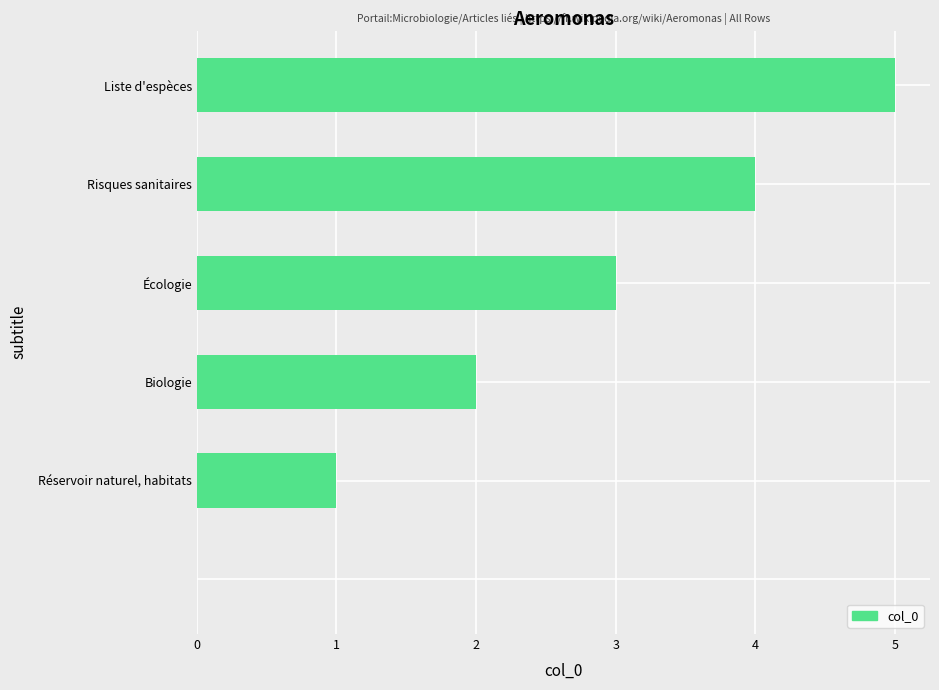

Count the values in the range 1 to 4.

4